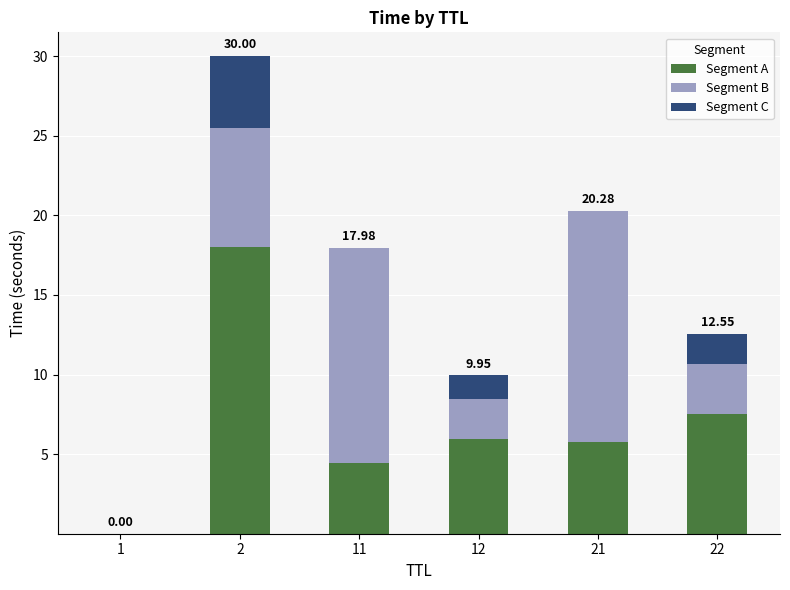

What is the sum of all Segment A values?

41.7